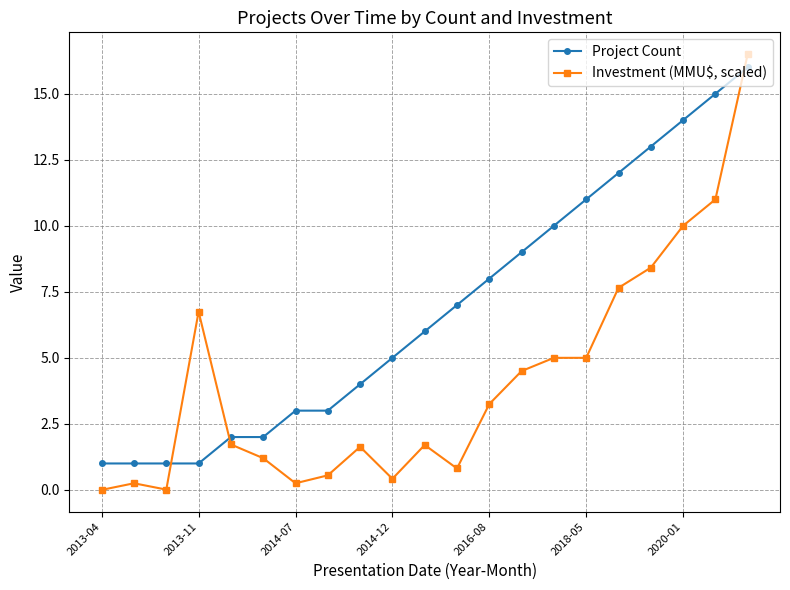

What is the maximum value for Investment (MMU$, scaled)?

16.5